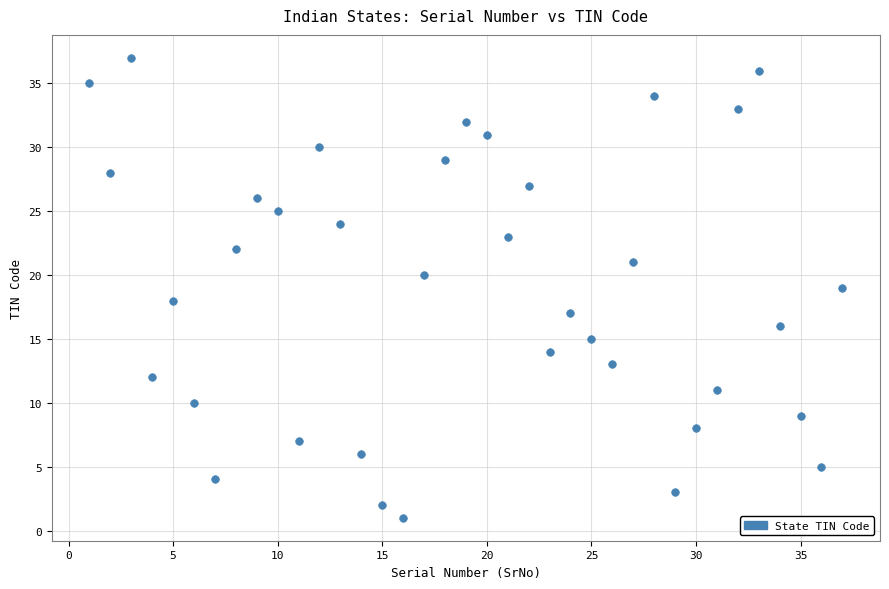

What is the range of Y values (max minus min)?

36